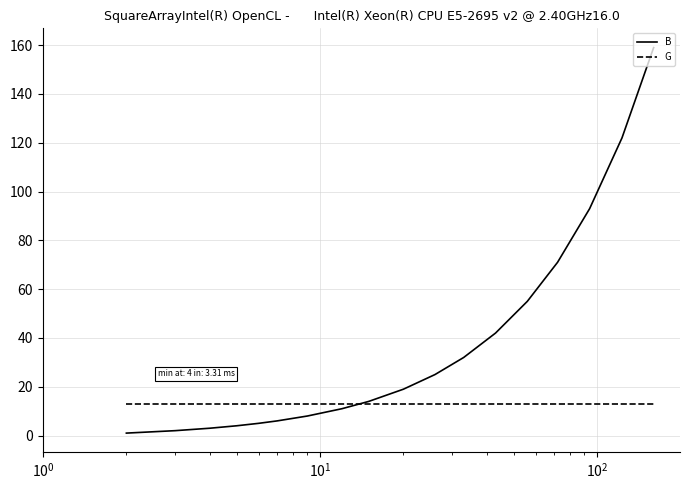

List the series in order of their peak value, lowest first.

G, B